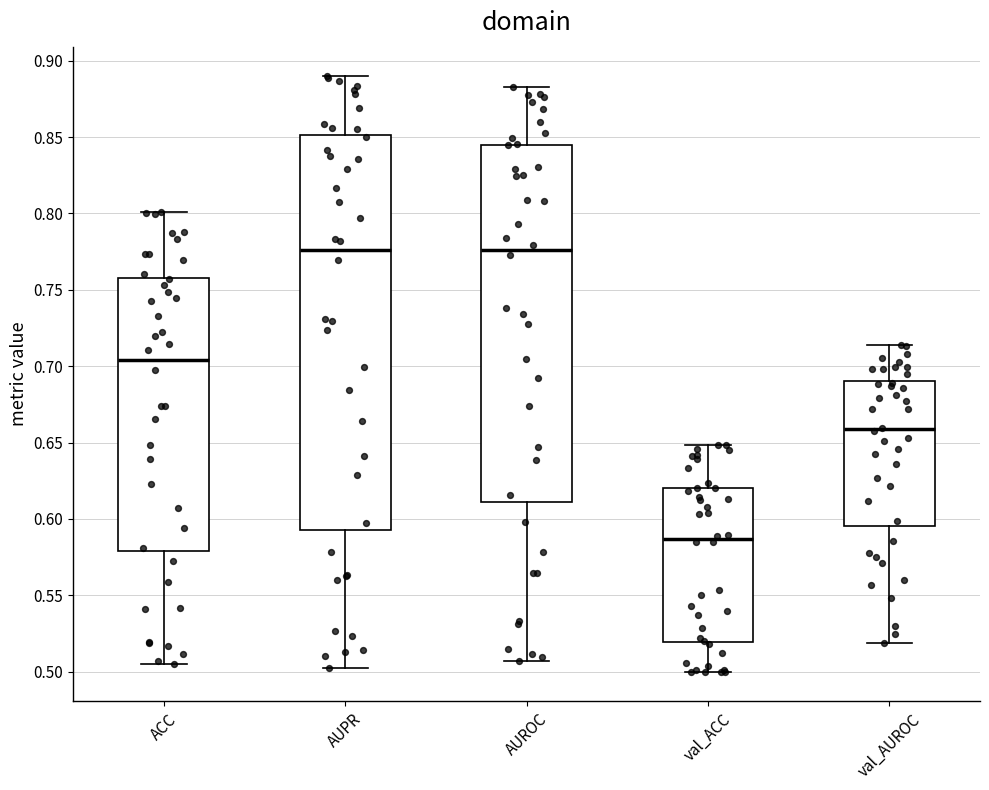

Reading left to right, transcribe this box plot: for each box, give where its median line is, the range the box spans, and where its two whiskers end, as read against the y-axis. The values are not printed on the chart, so give them approximately, as read against the axis.

ACC: median 0.705, box 0.580 to 0.760, whiskers 0.505 to 0.800
AUPR: median 0.775, box 0.595 to 0.850, whiskers 0.505 to 0.890
AUROC: median 0.775, box 0.610 to 0.845, whiskers 0.505 to 0.885
val_ACC: median 0.585, box 0.520 to 0.620, whiskers 0.500 to 0.650
val_AUROC: median 0.660, box 0.595 to 0.690, whiskers 0.520 to 0.715